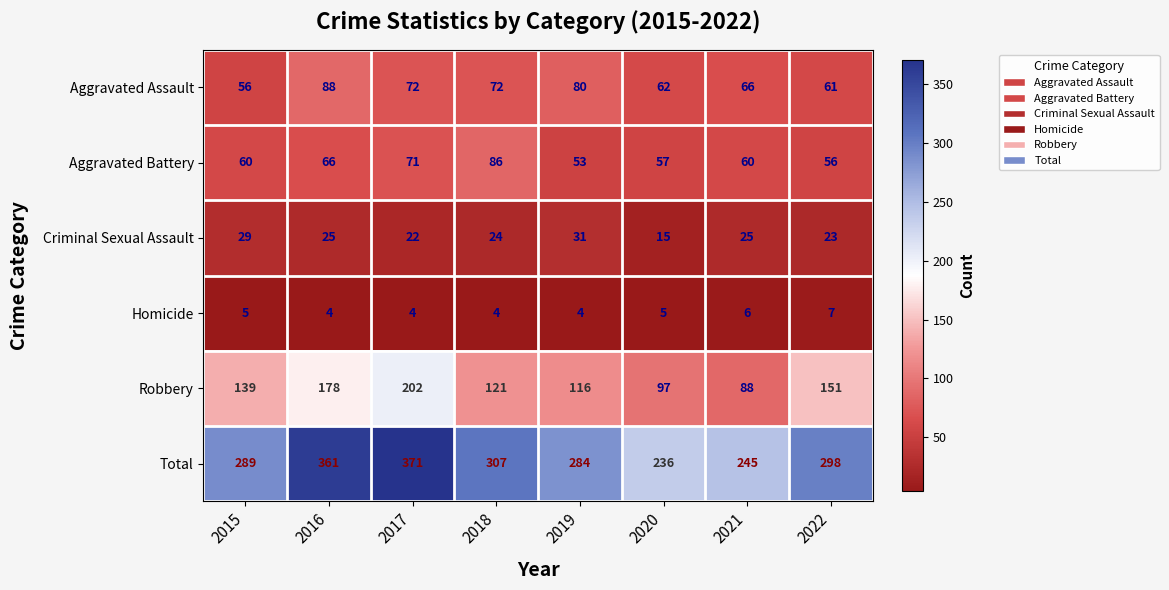

Which series has the largest total across all categories?

Total